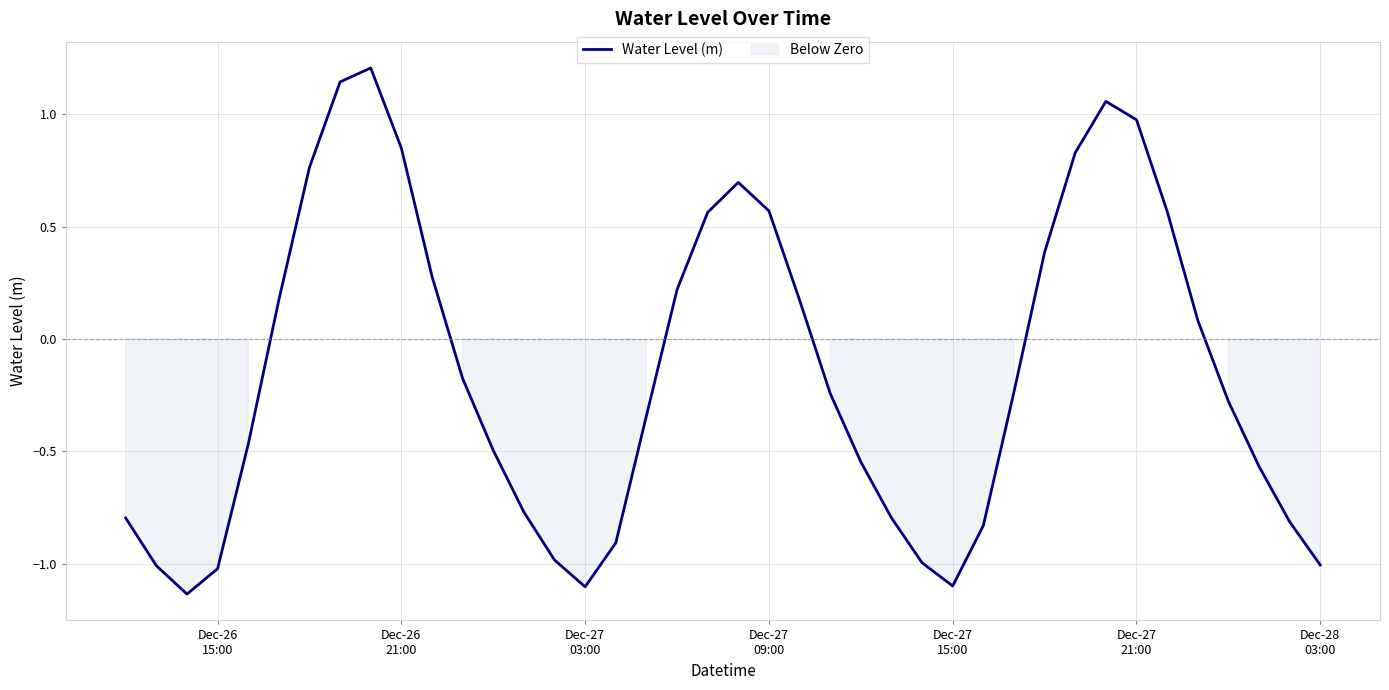

What is the highest value of the Water Level (m) series?

1.2